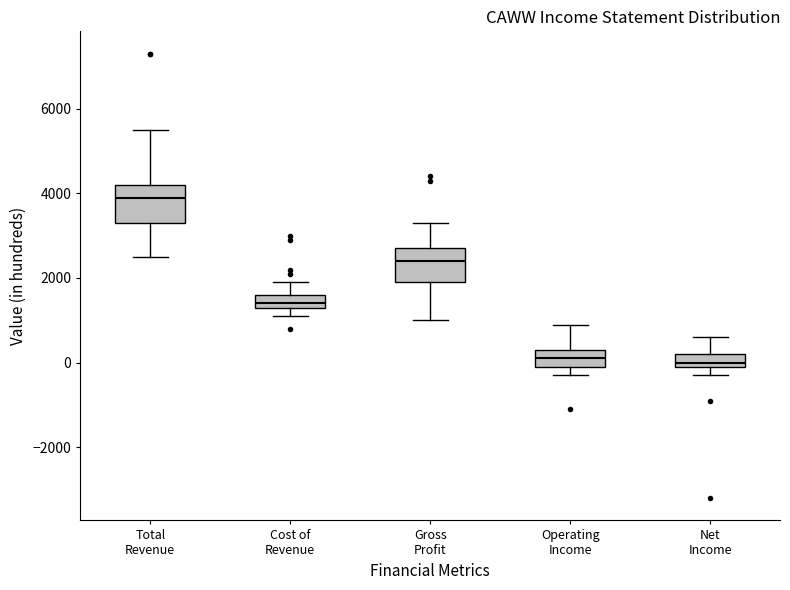

Which box's median line is the highest?

Total Revenue